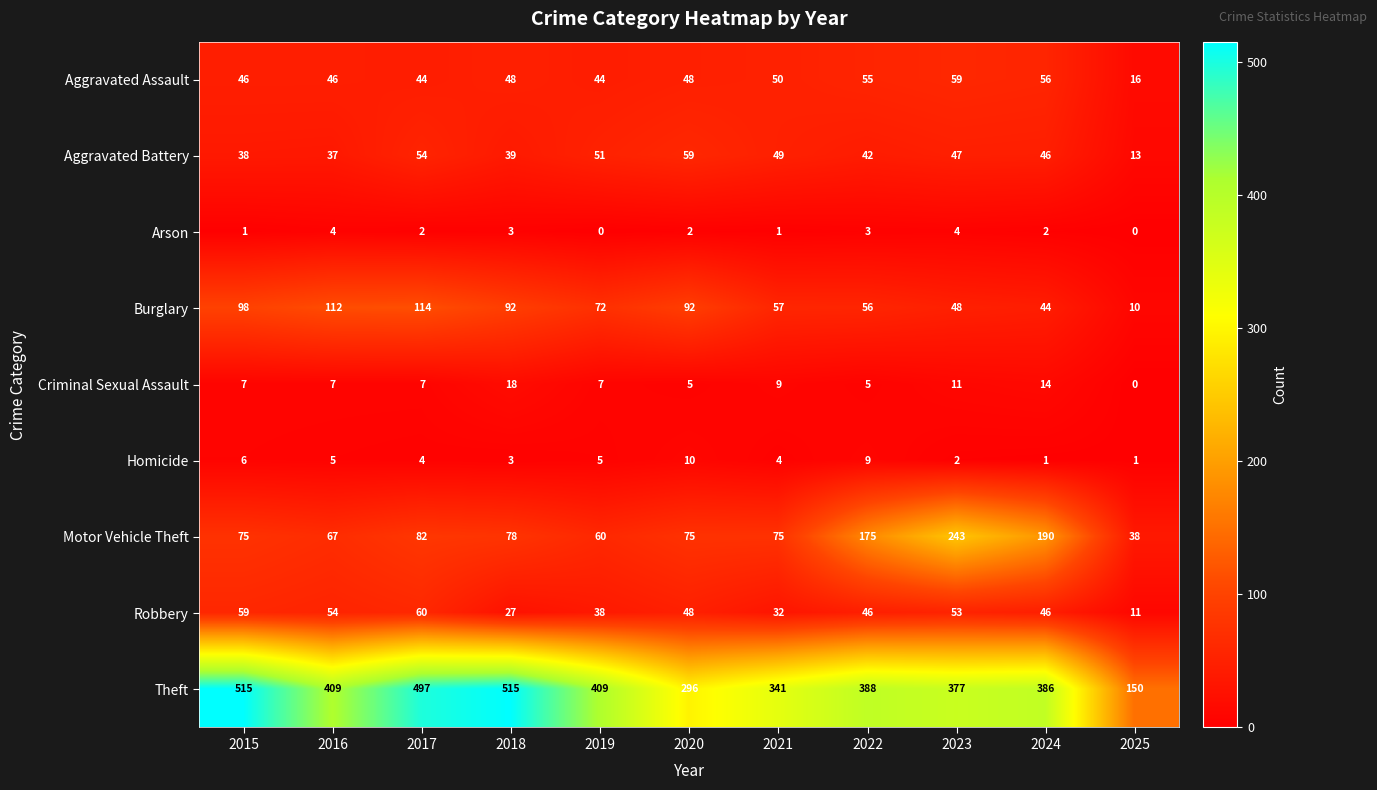

Rank the series at 2017 from highest to lowest value.

Theft, Burglary, Motor Vehicle Theft, Robbery, Aggravated Battery, Aggravated Assault, Criminal Sexual Assault, Homicide, Arson